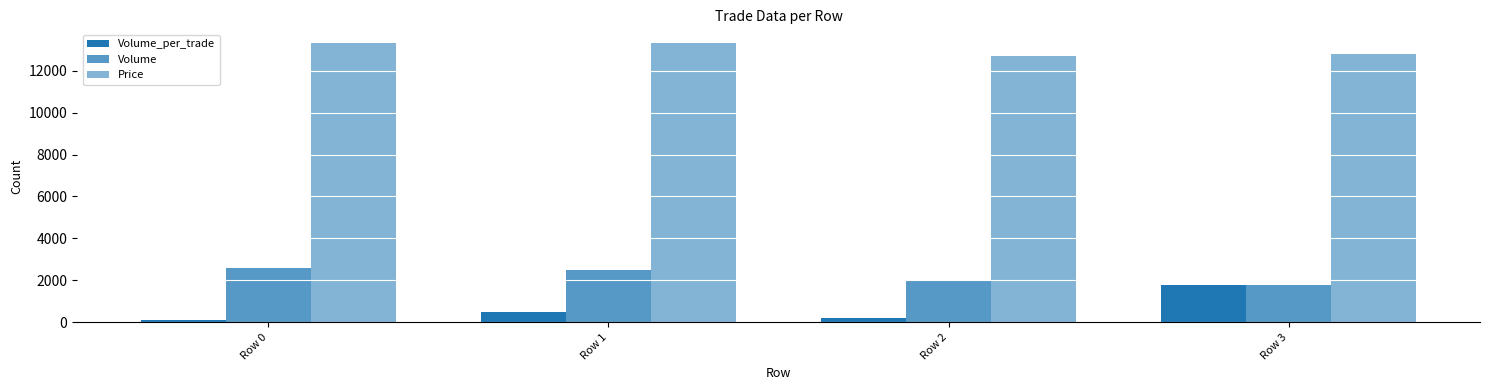

The value of Price at Row 2 is 19209. True or false?

False